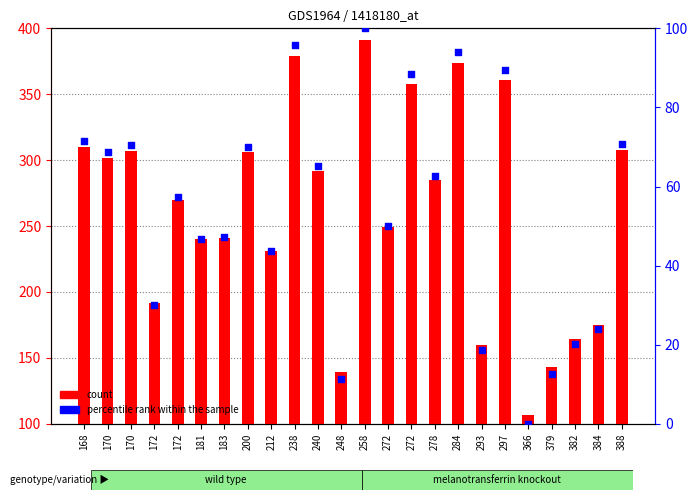

Which series reaches the maximum Y coordinate?

count